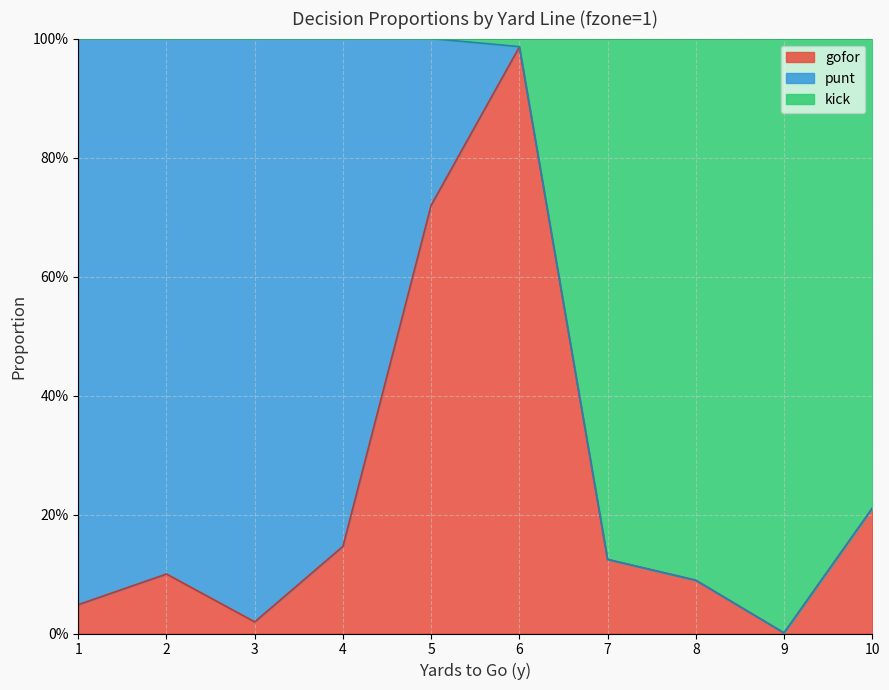

What is the greatest value displayed?

1.0